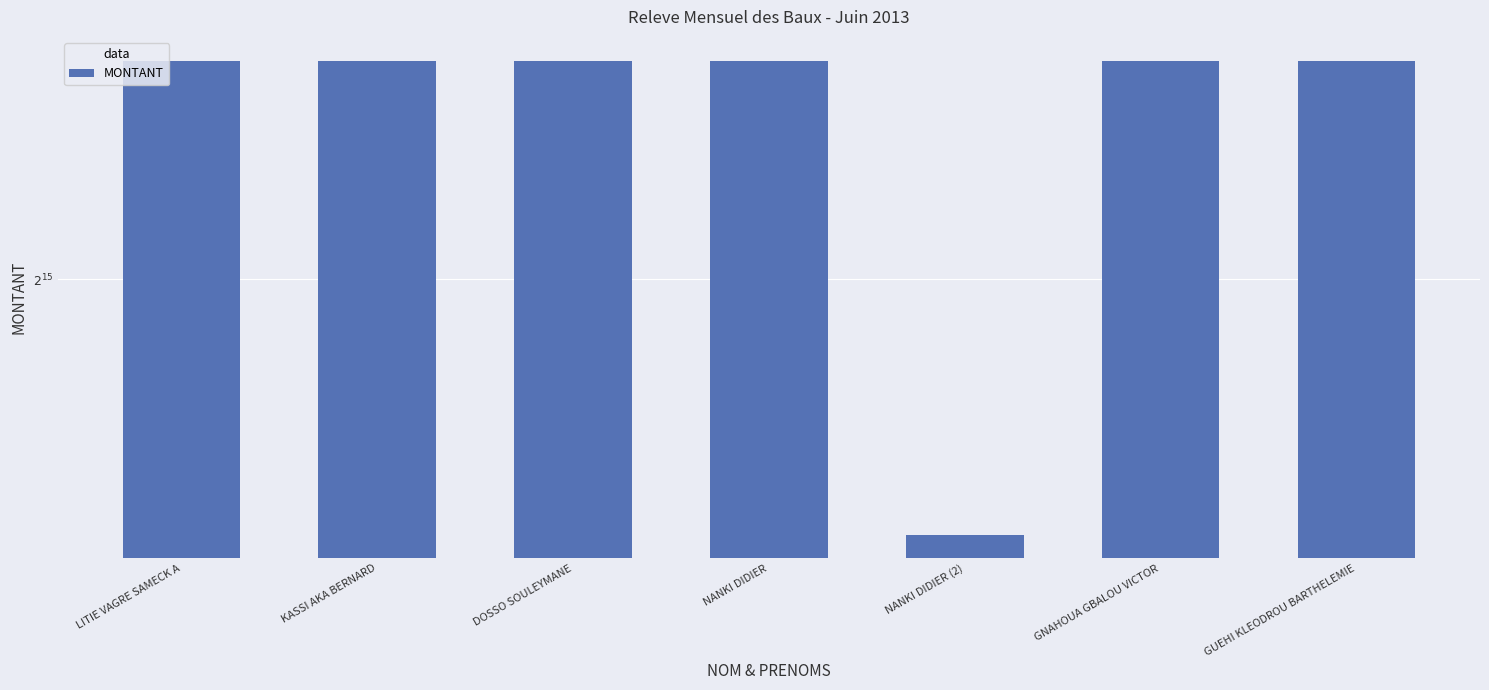

What is the sum of the values at DOSSO SOULEYMANE and KASSI AKA BERNARD?

100000